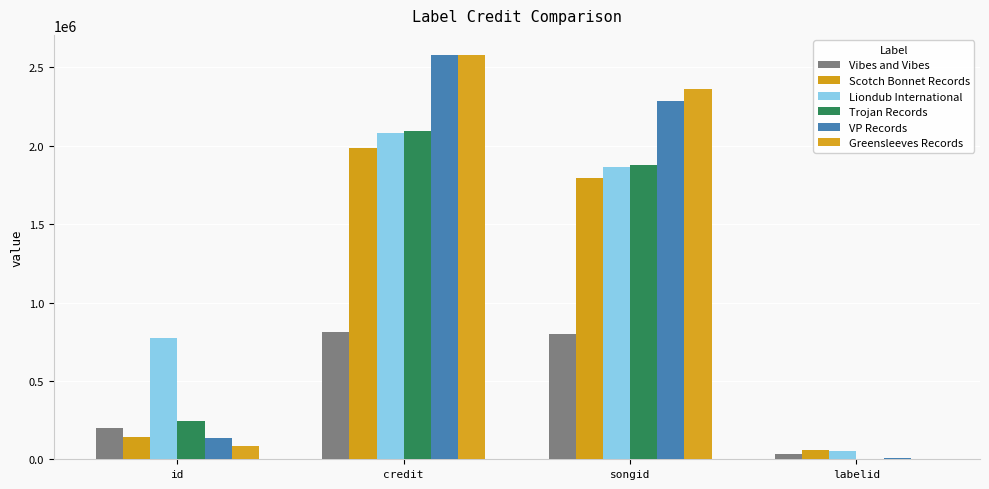

Is the value of Scotch Bonnet Records at songid greater than the value of Greensleeves Records at credit?

No